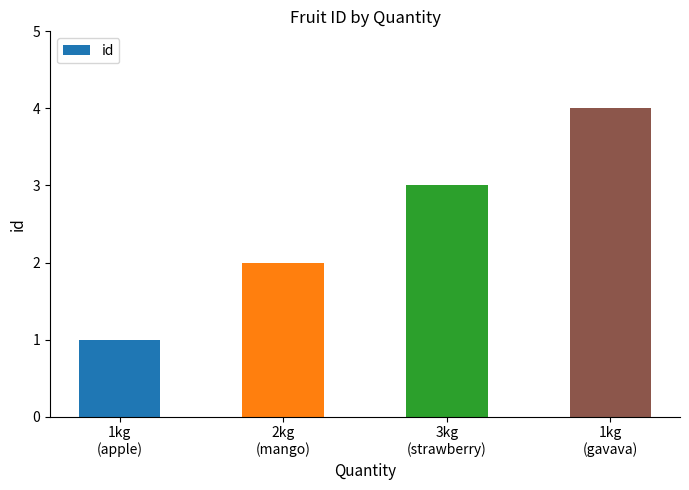

What is the label of the 2nd bar from the right?

3kg
(strawberry)